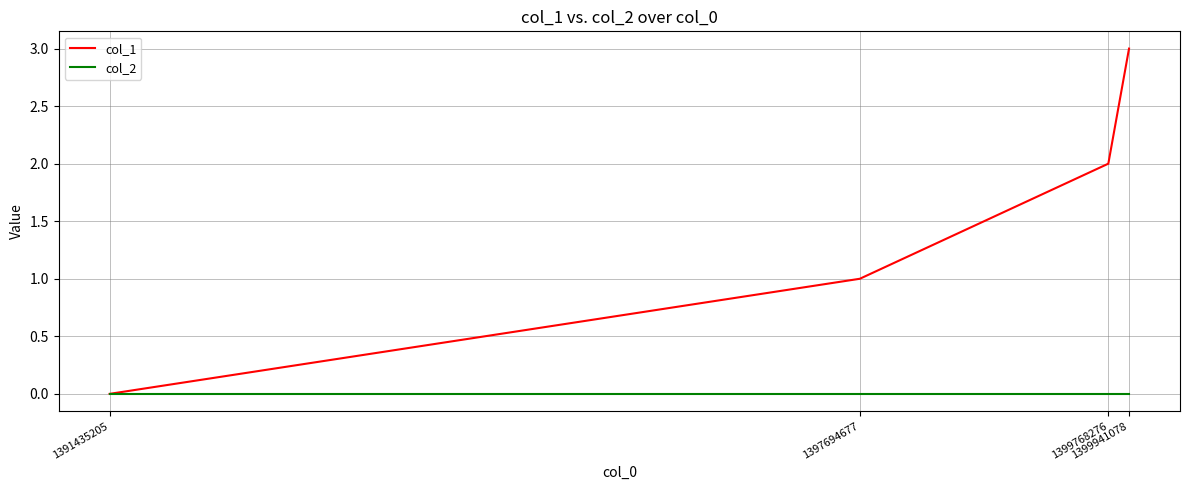

True or false: col_2 has more than 1 points higher than both neighbors.

False